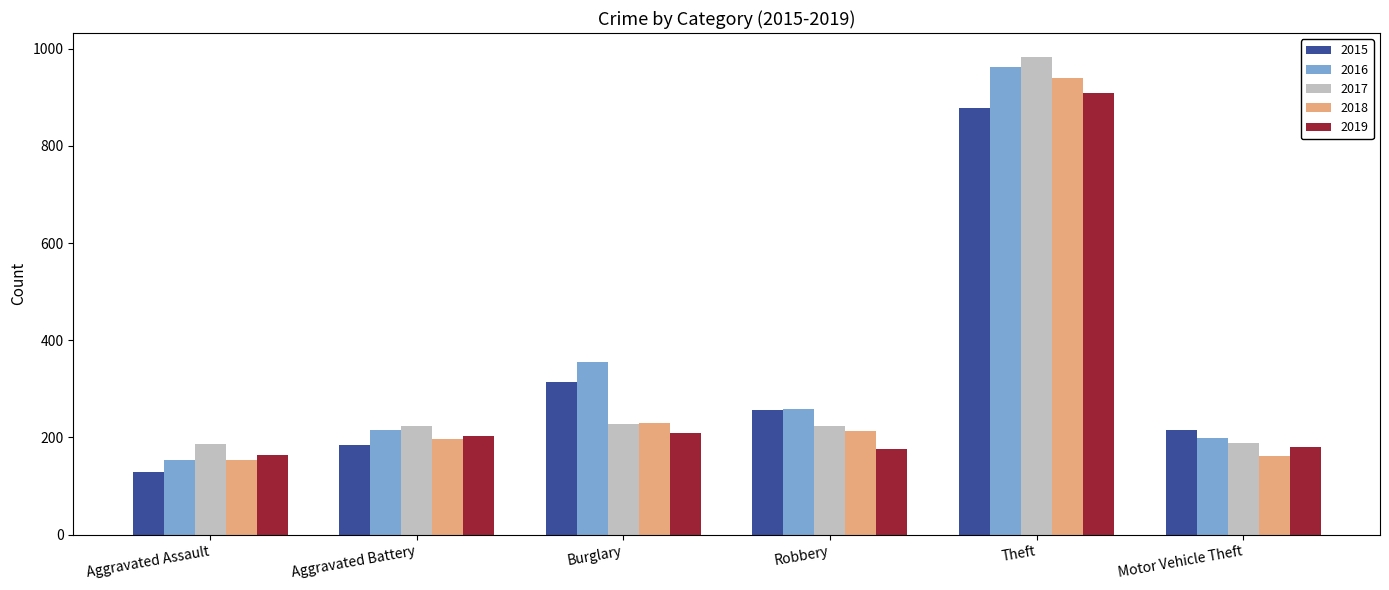

The value of 2016 at Theft is 661. True or false?

False